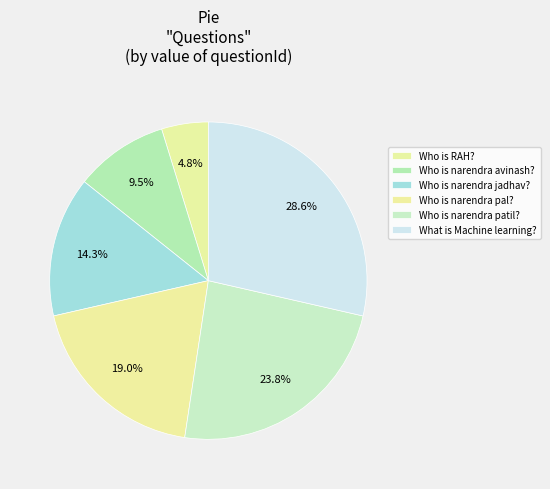

Is there any slice that represents more than half of the pie?

No